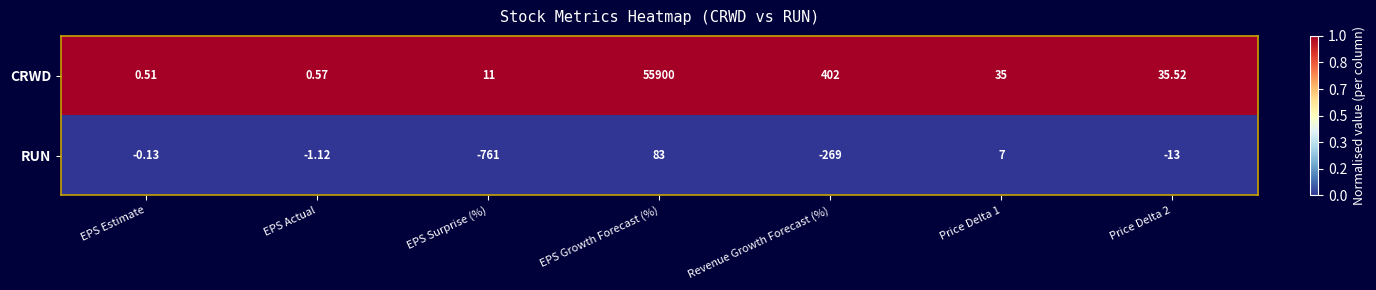

Rank the series by their maximum value, from lowest to highest.

RUN, CRWD